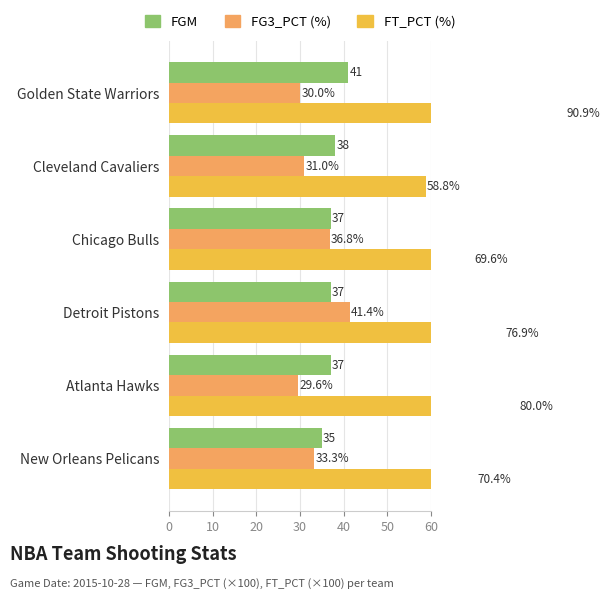

What is the difference between the maximum and minimum values in the FGM series?

6.0